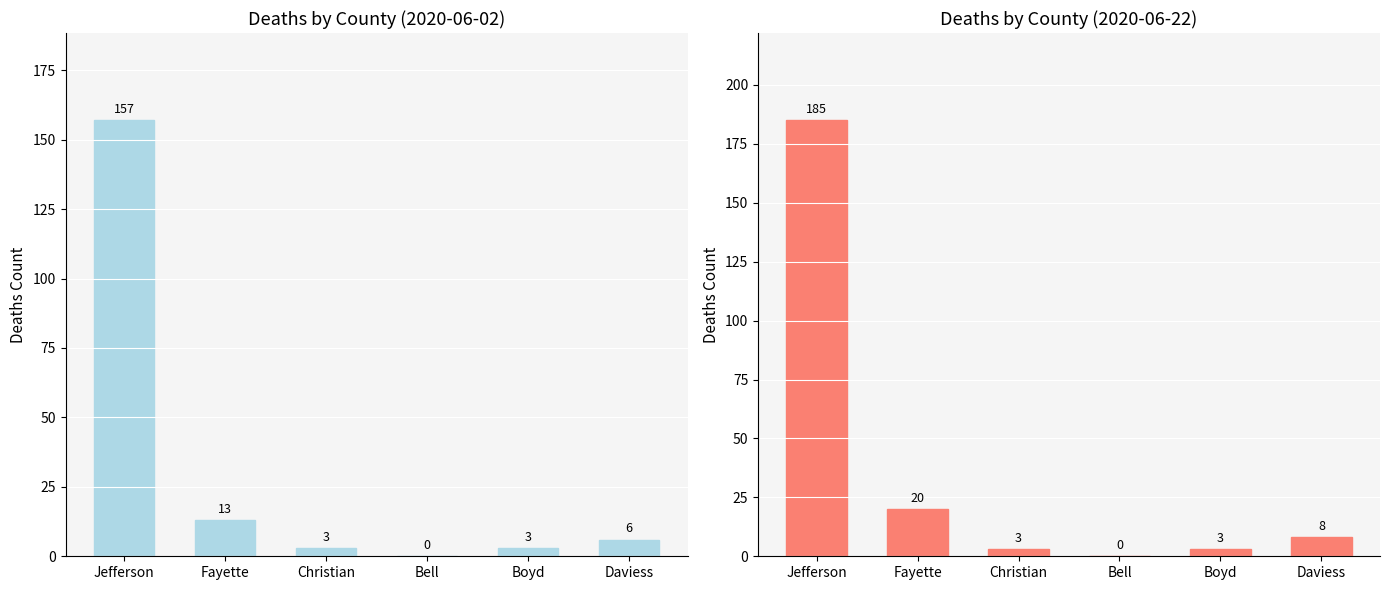

What value does the Deaths (2020-06-22) series have at Christian?

3